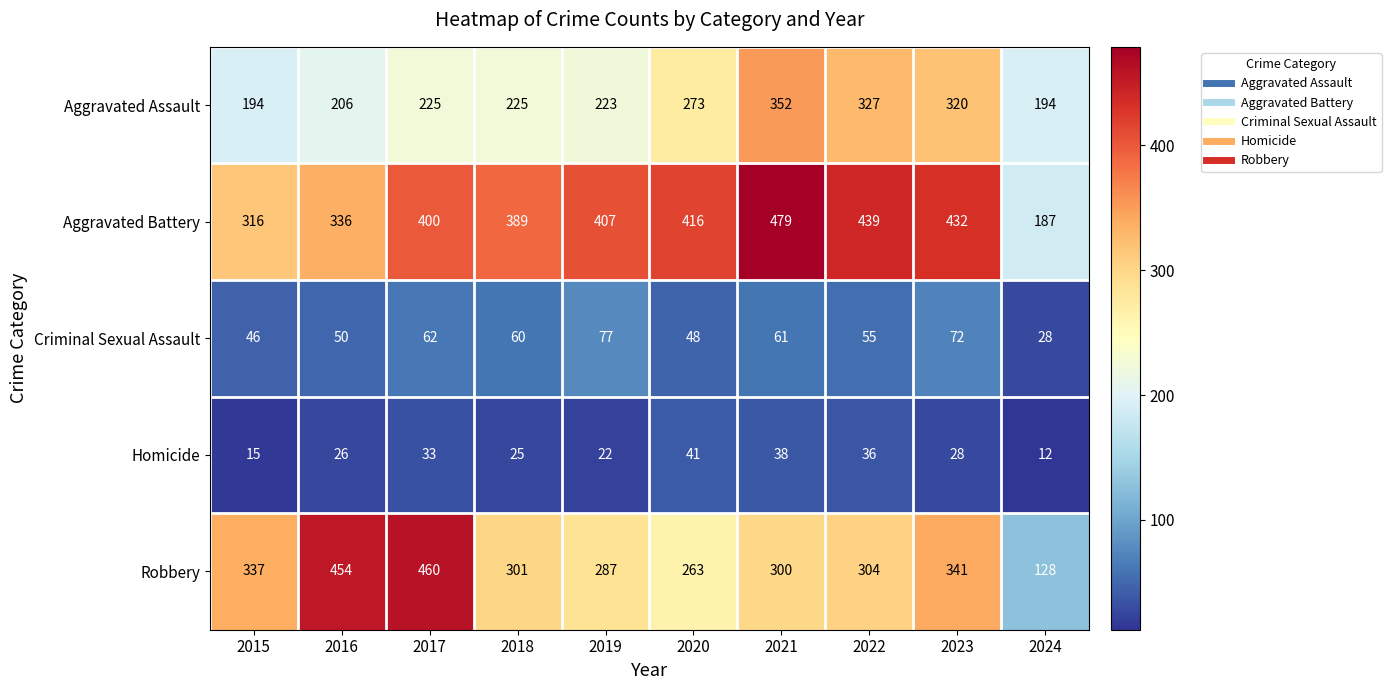

Which series has the largest total across all categories?

Aggravated Battery